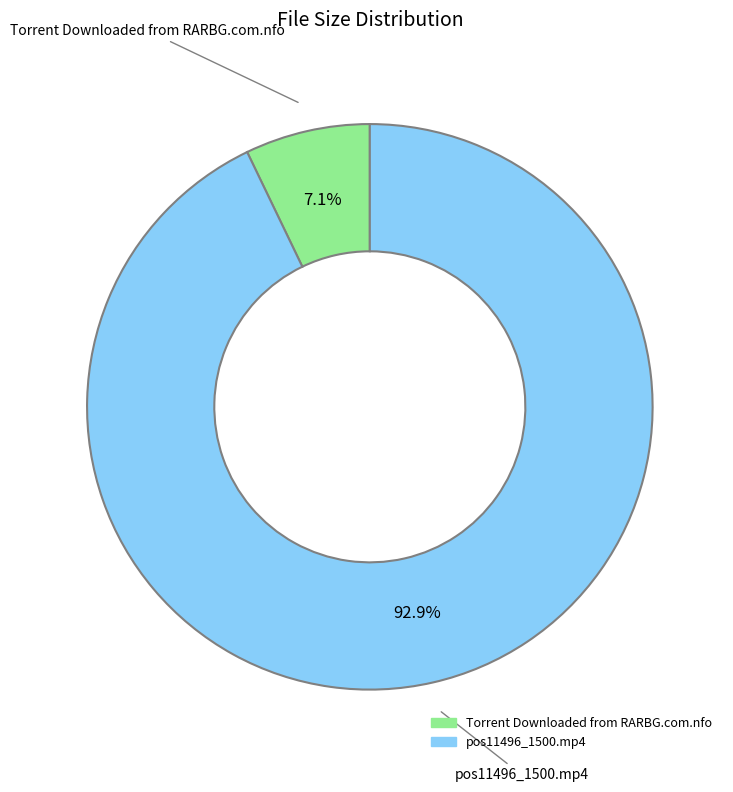

What is the largest slice in the pie chart?

pos11496_1500.mp4